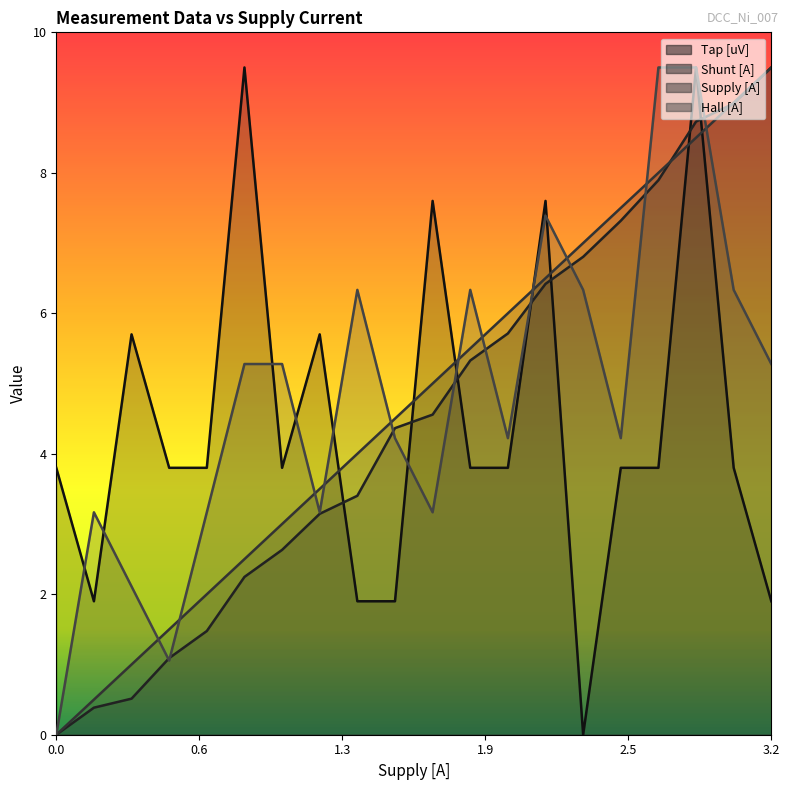

Read the Supply [A] value at 0.6.

0.5